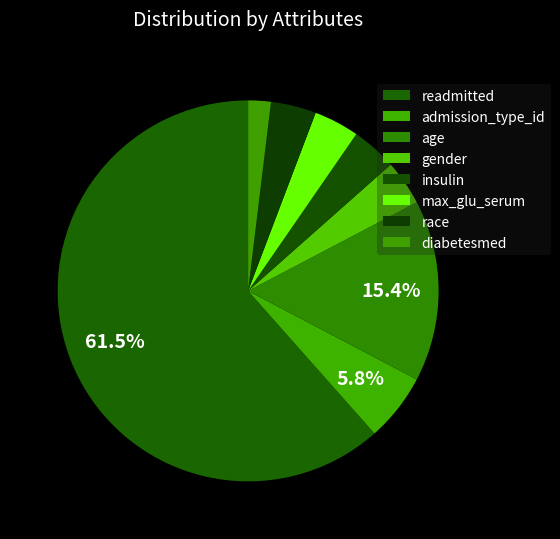

Count the number of slices in the pie.

8